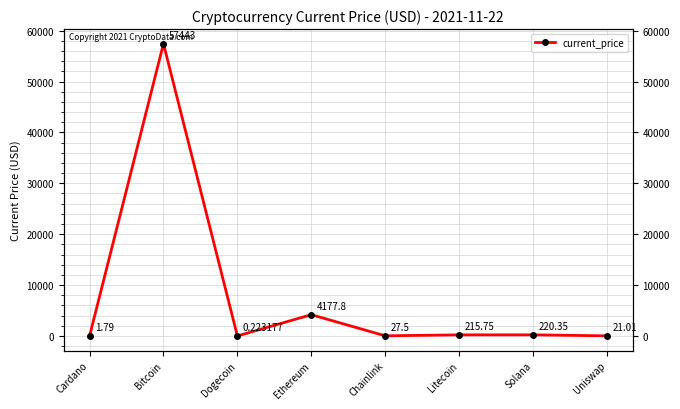

What is the label of the 5th point from the left?

Chainlink